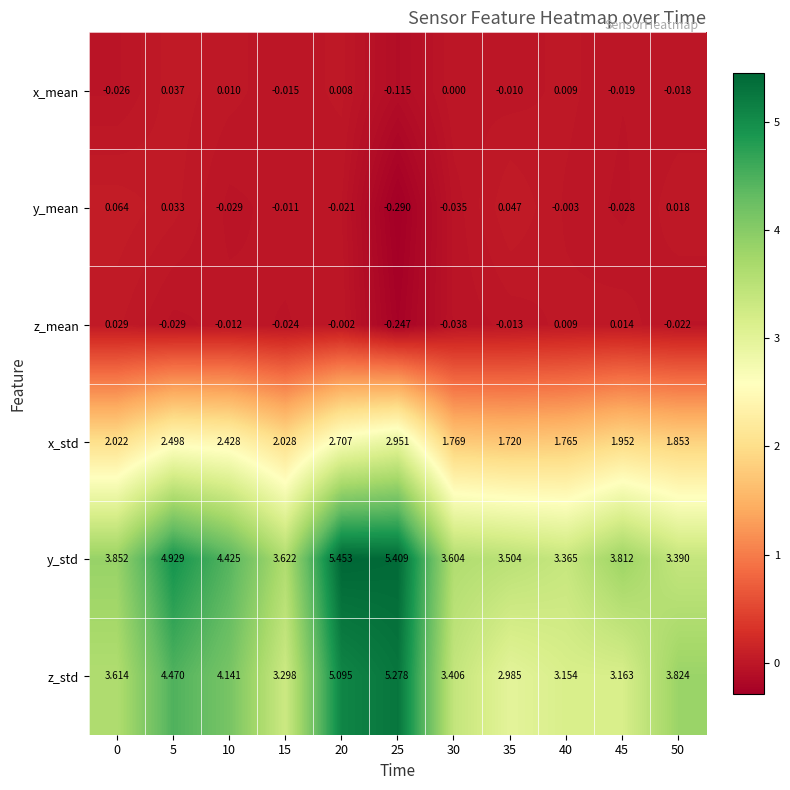

At how many categories does at least one series exceed 0?

11